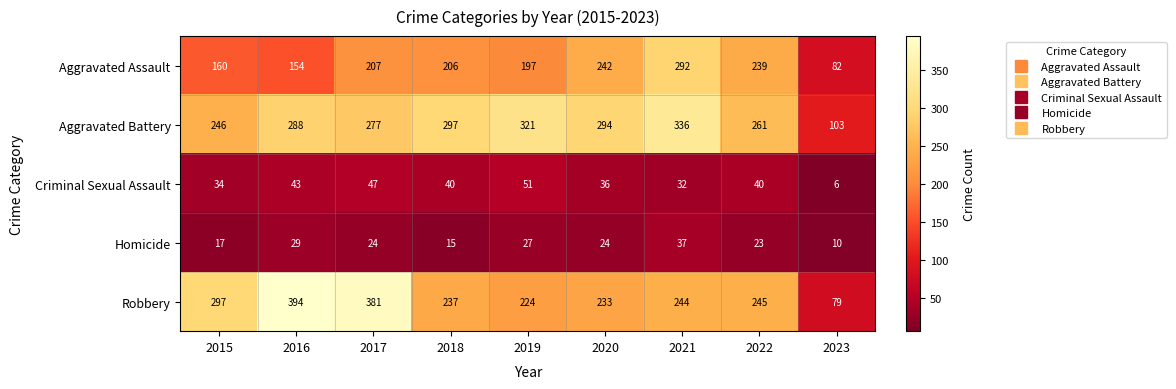

The Criminal Sexual Assault series shows 71 at 2022. True or false?

False